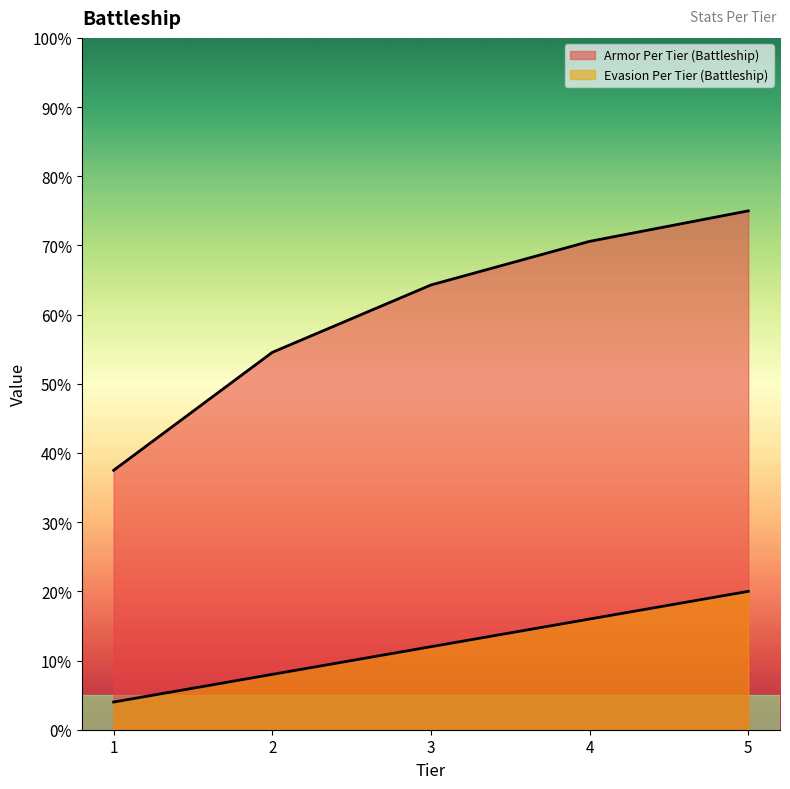

True or false: Armor Per Tier (Battleship) and Evasion Per Tier (Battleship) intersect in this chart.

False